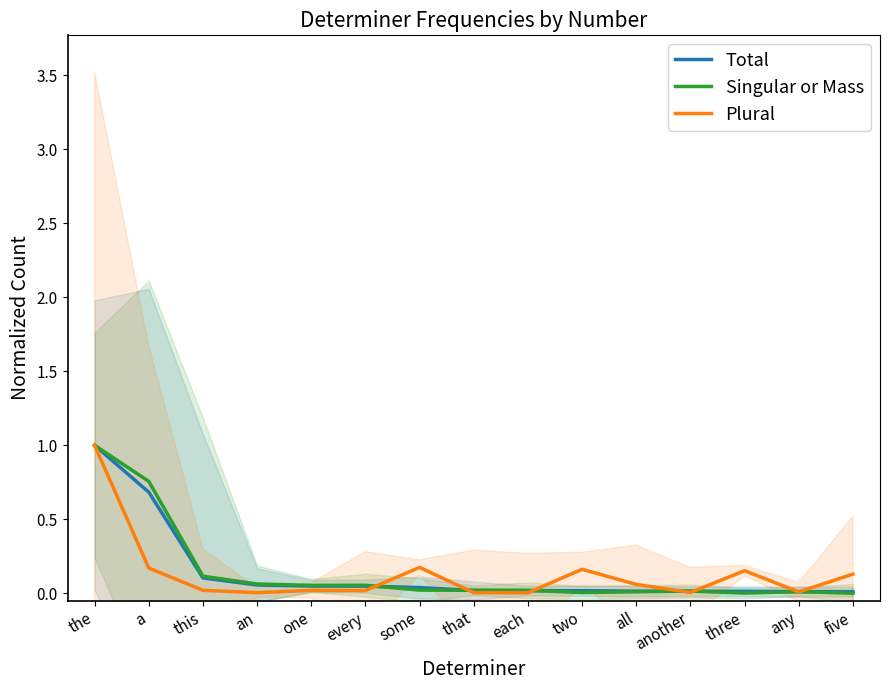

True or false: Singular or Mass has a value of 0.0 at all.

True